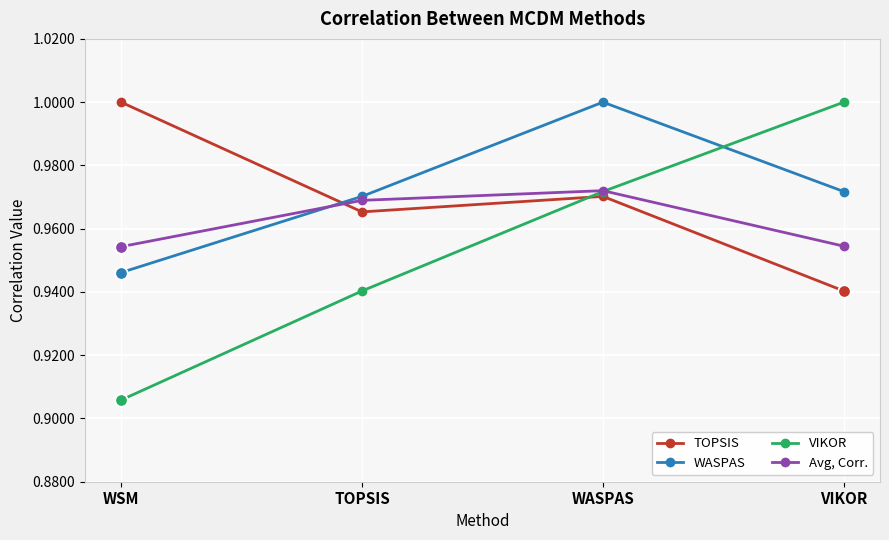

At which category is the sum across all series the highest?

WASPAS